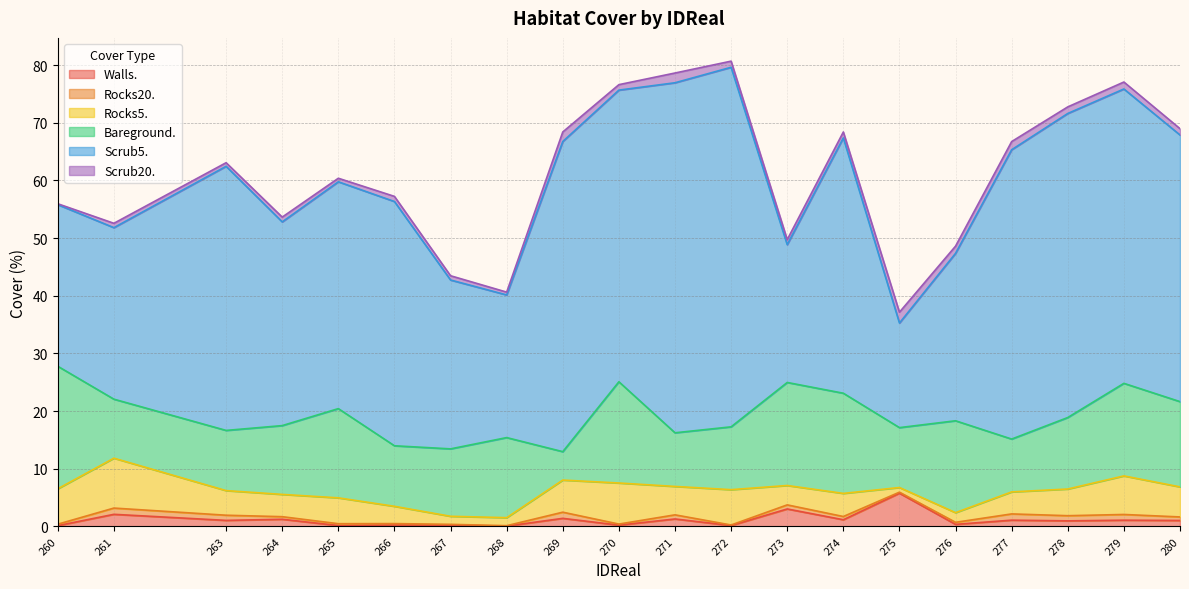

Where is the first local minimum for Rocks20.?

268